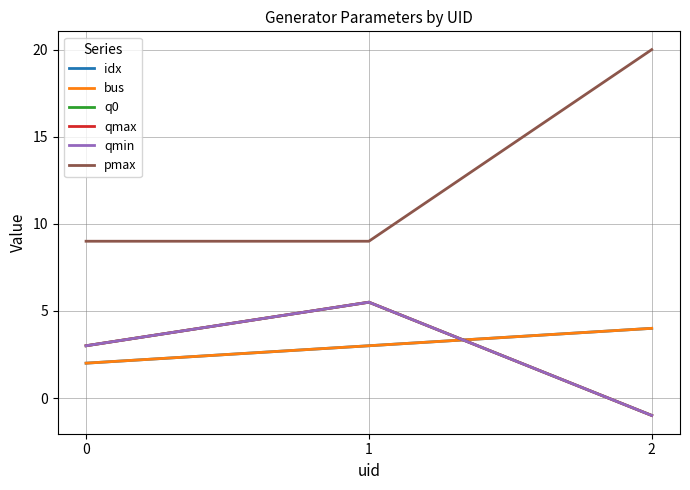

Does the chart have visible grid lines?

Yes